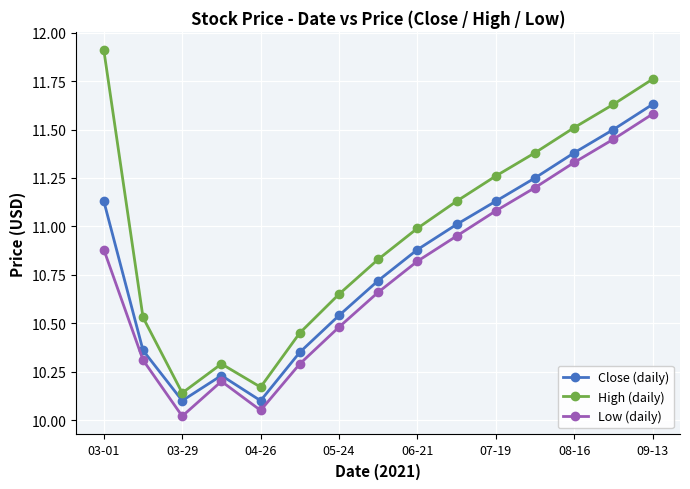

What is the highest value of the High (daily) series?

11.9